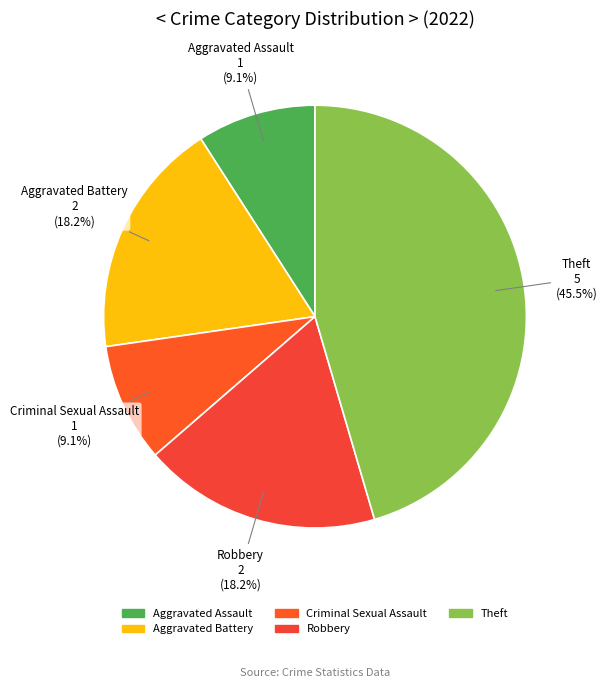

To the nearest percent, what is the difference between the largest and smallest slice percentages?

36%